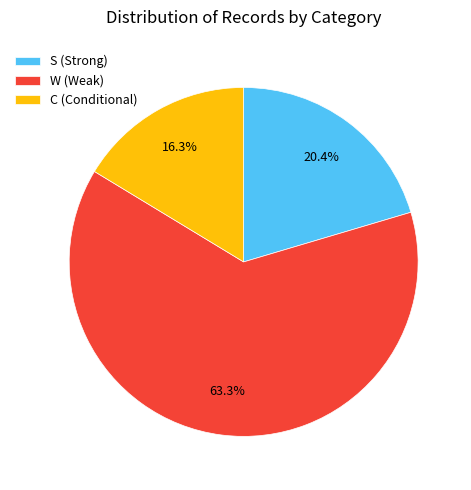

Count the number of slices in the pie.

3